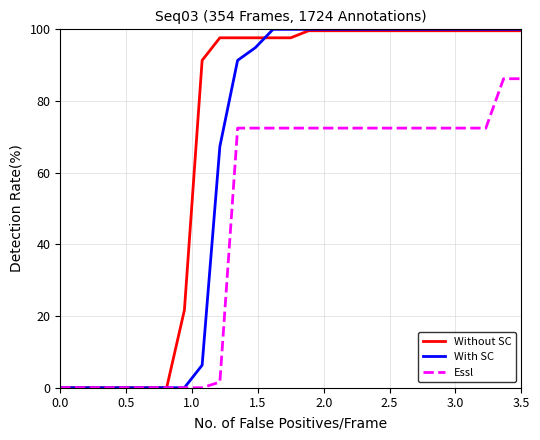

Which series has the widest spread of values?

With SC